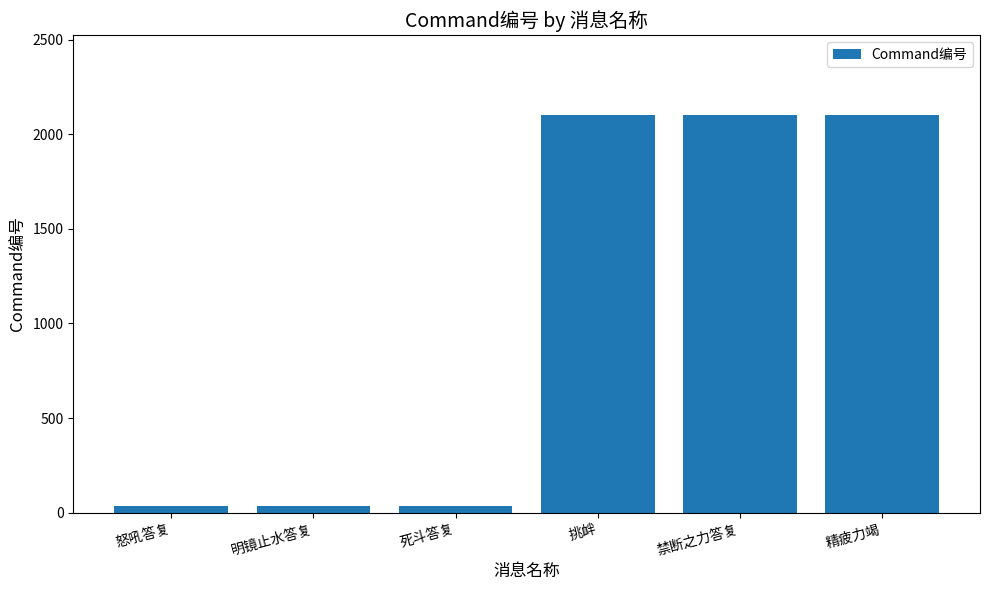

What is the change in value from 怒吼答复 to 精疲力竭?

+2067